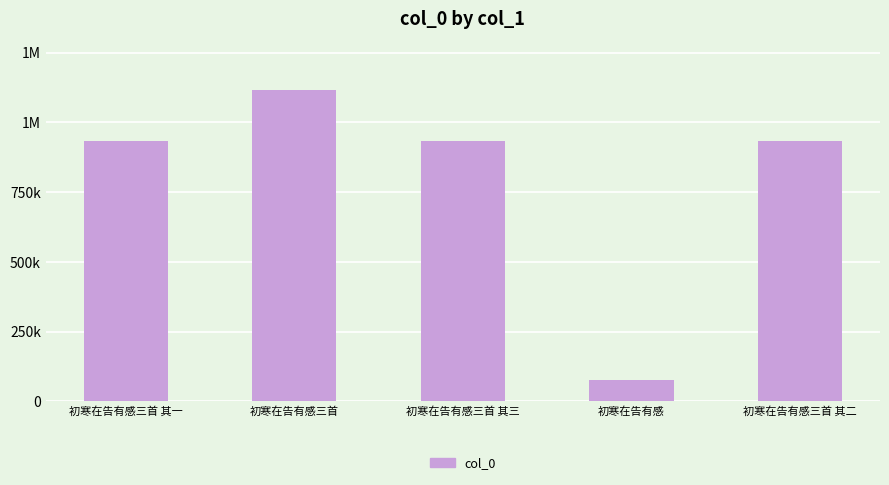

Does the chart contain any negative values?

No